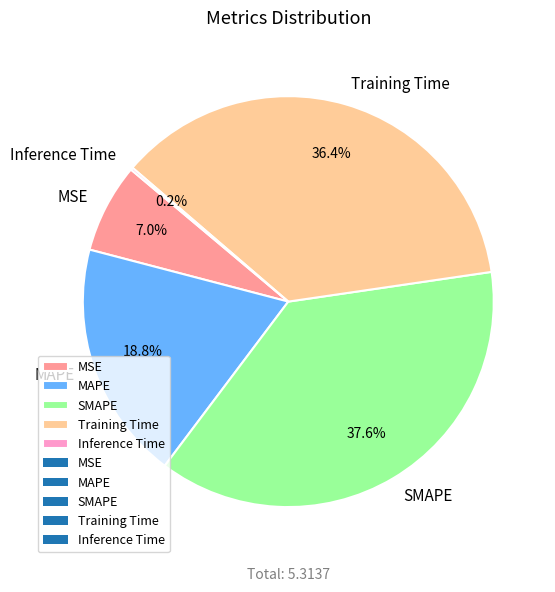

Which slice is the largest?

SMAPE